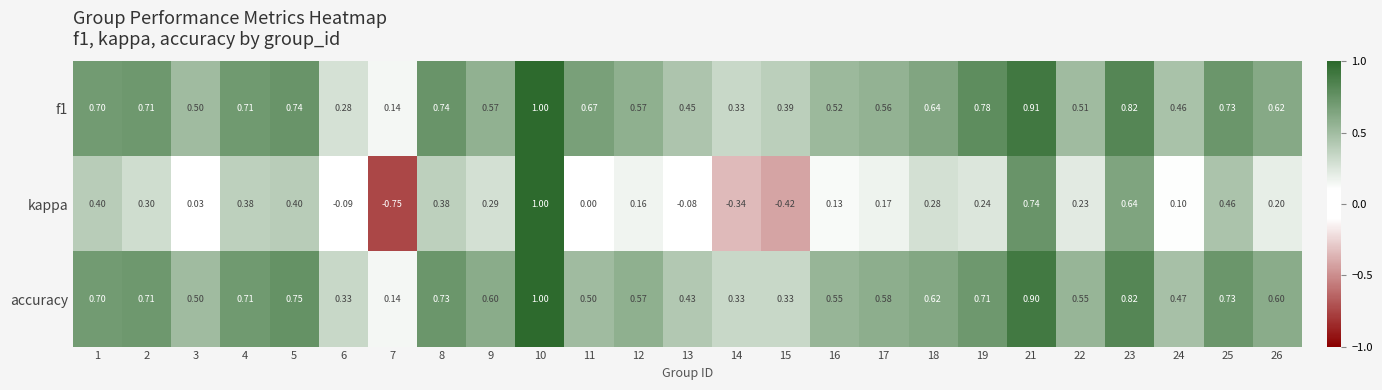

Which series changed the most between 4 and 26?

kappa